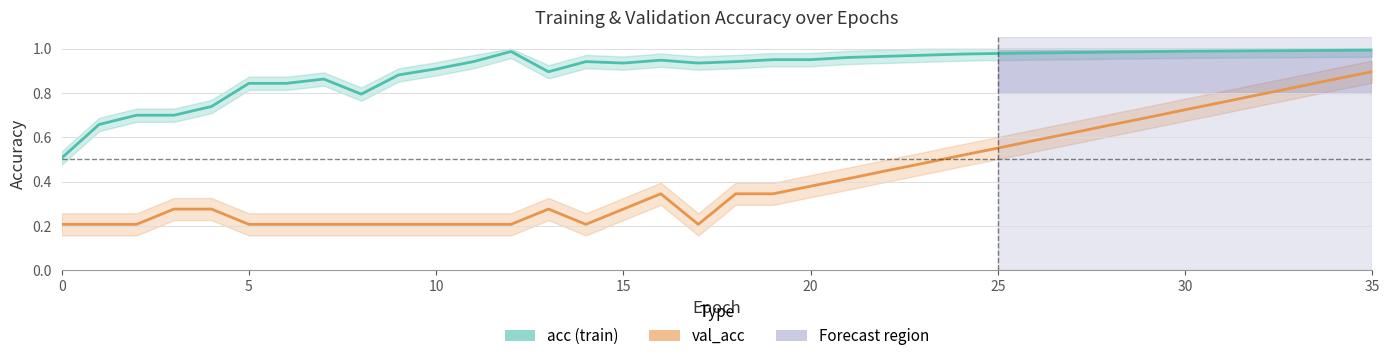

True or false: acc (train) has a value of 0.9 at 16.

True